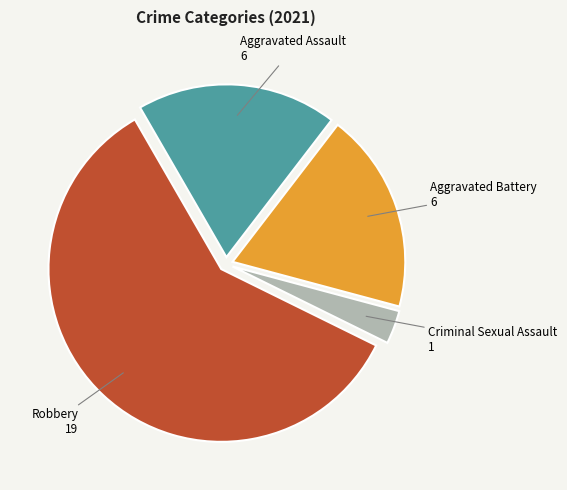

True or false: Aggravated Battery accounts for 25% of the total.

False